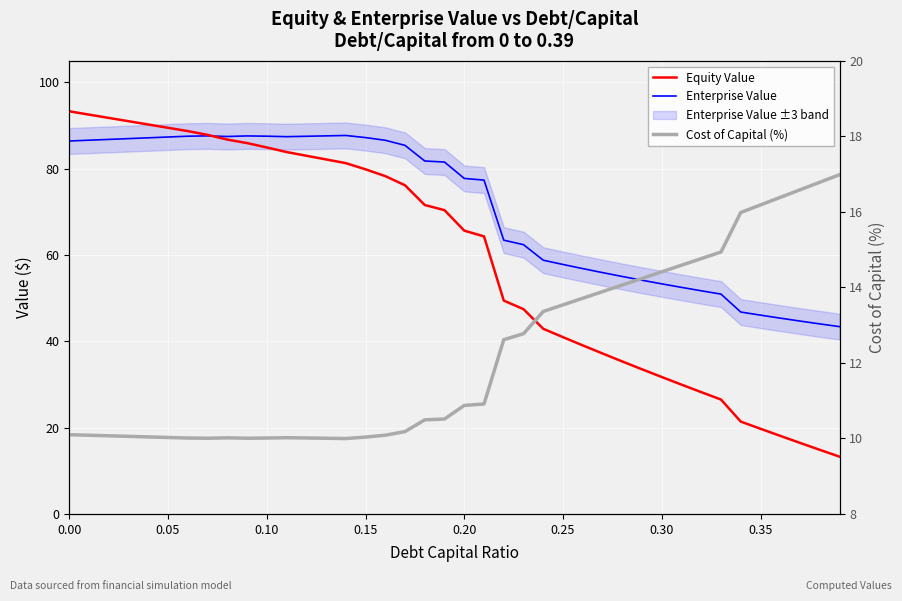

Which series has the largest total across all categories?

Enterprise Value